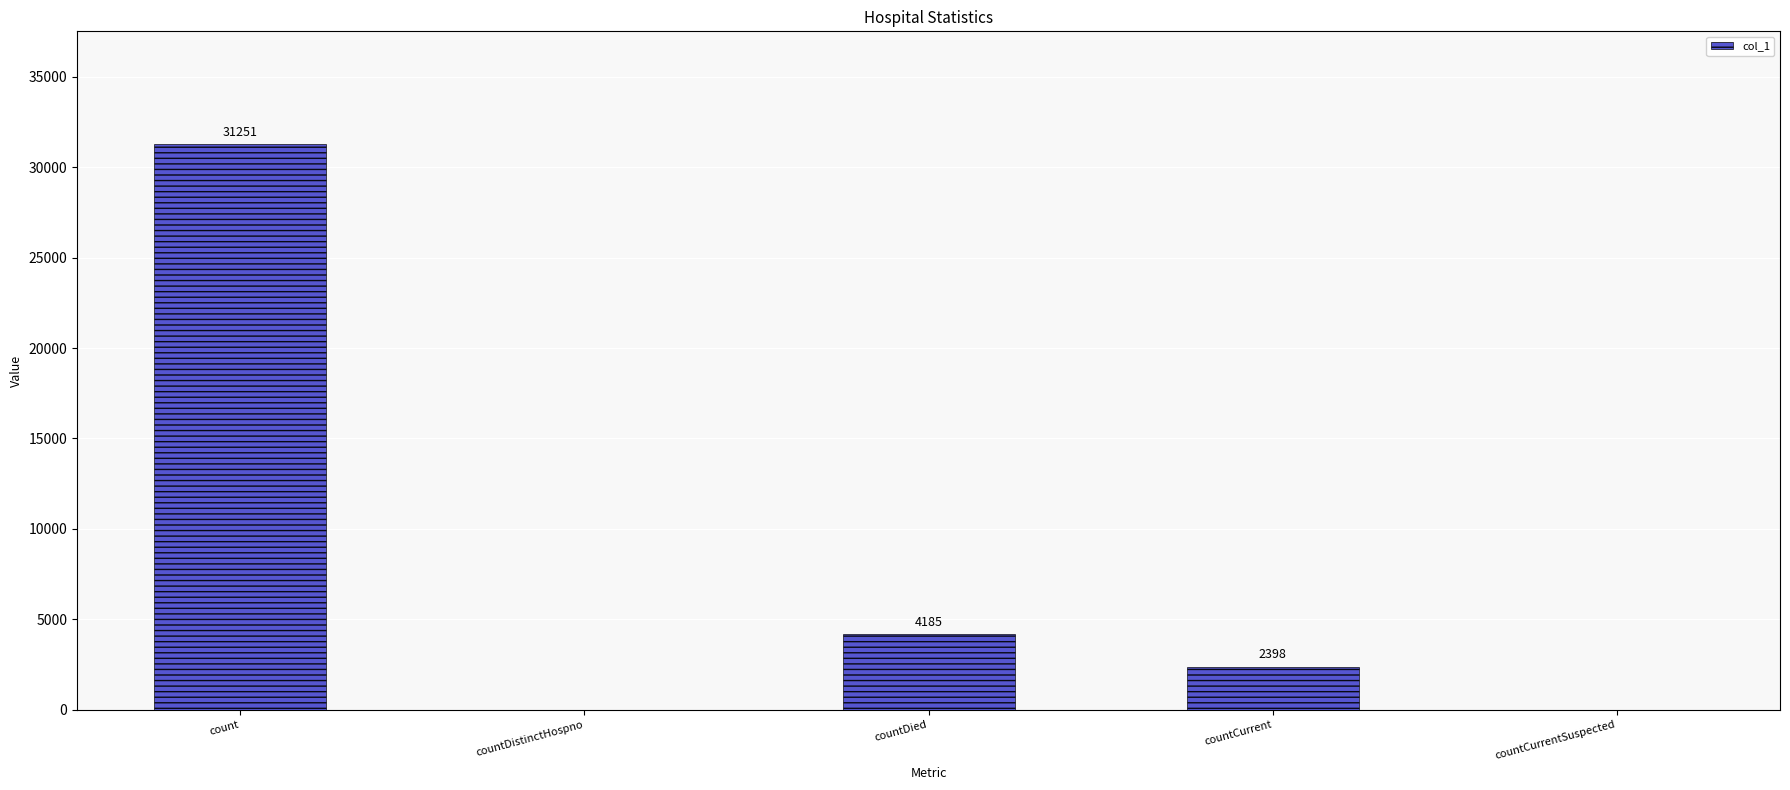

What is the difference between the values at countCurrent and count?

28853